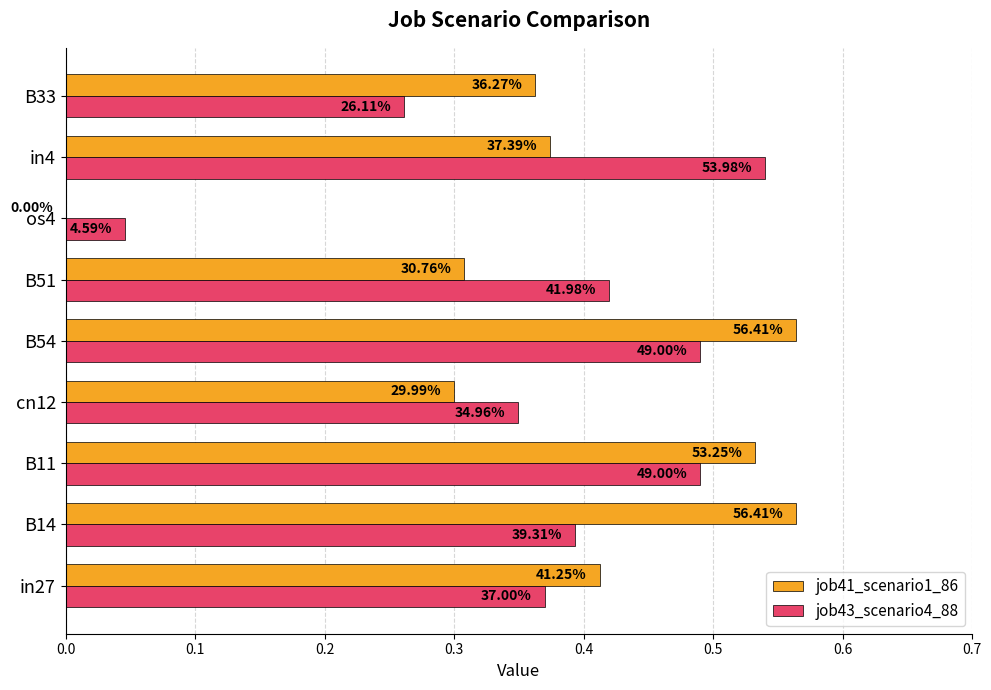

What are all the series names shown in the legend?

job41_scenario1_86, job43_scenario4_88